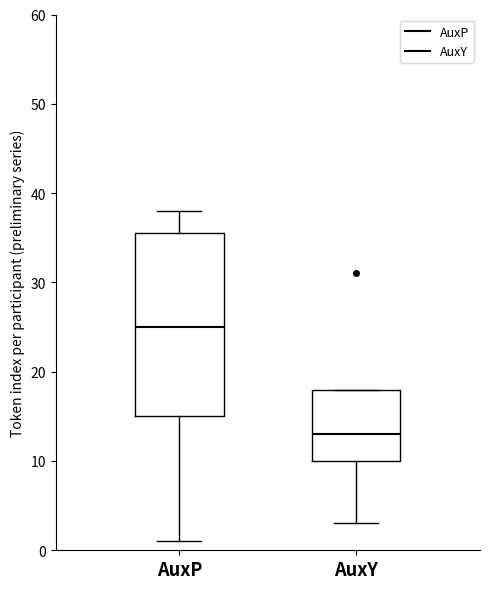

Reading left to right, read every box against the y-axis: the position of its median line, the range the box covers, and the ends of its whiskers. The values are not printed on the chart, so give them approximately, as read against the axis.

AuxP: median 25, box 15 to 36, whiskers 1 to 38
AuxY: median 13, box 10 to 18, whiskers 3 to 18